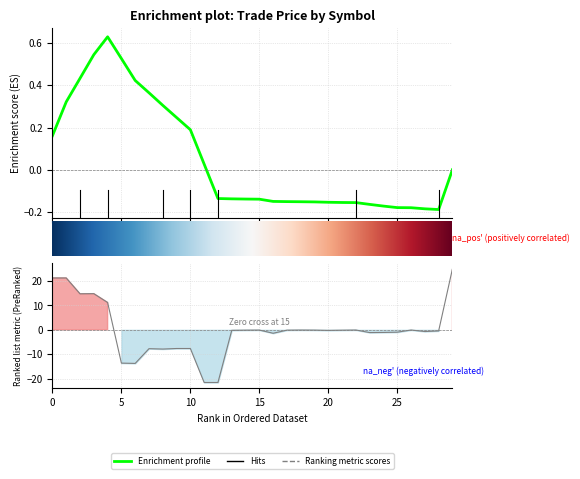

Reading right to left, what are all the values shown in this chart?

25.0	-0.4	-0.7	-0.1	-1.0	-1.1	-1.1	-0.1	-0.1	-0.2	-0.1	-0.1	-0.1	-1.4	-0.1	-0.1	-0.2	-21.6	-21.6	-7.6	-7.6	-7.9	-7.7	-13.8	-13.6	11.2	14.8	14.8	21.3	21.3